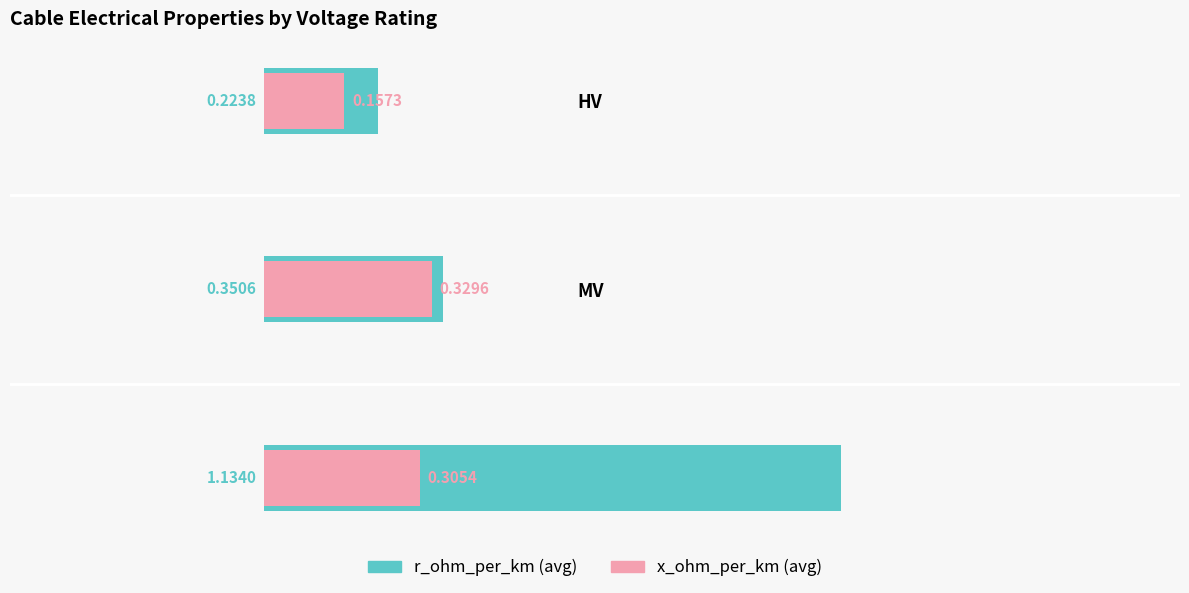

What position from the right is HV?

1